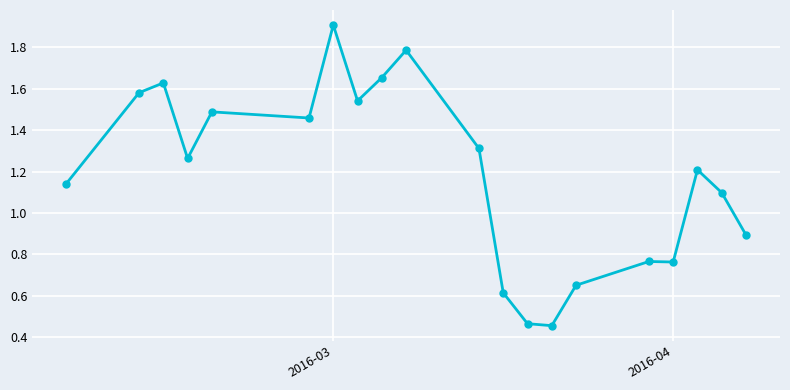

True or false: the data has more than 0 interior local peaks.

True